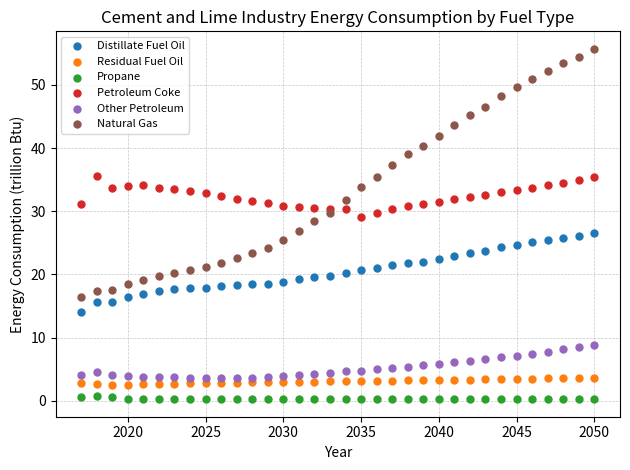

What is the X range (max minus min) for the scatter plot?

33.0